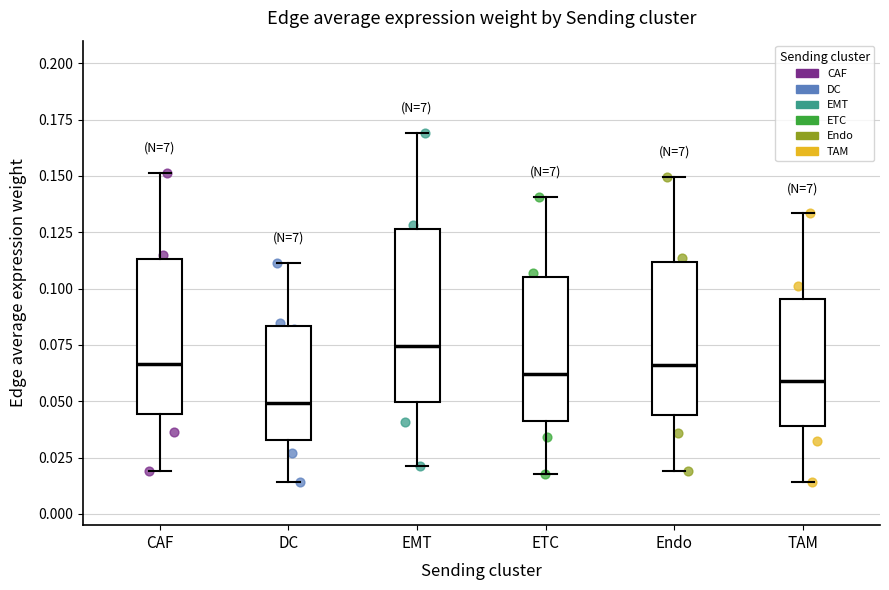

Reading left to right, transcribe this box plot: for each box, give where its median line is, the range the box spans, and where its two whiskers end, as read against the y-axis. The values are not printed on the chart, so give them approximately, as read against the axis.

CAF: median 0.065, box 0.045 to 0.115, whiskers 0.020 to 0.150
DC: median 0.050, box 0.035 to 0.085, whiskers 0.015 to 0.110
EMT: median 0.075, box 0.050 to 0.125, whiskers 0.020 to 0.170
ETC: median 0.060, box 0.040 to 0.105, whiskers 0.020 to 0.140
Endo: median 0.065, box 0.045 to 0.110, whiskers 0.020 to 0.150
TAM: median 0.060, box 0.040 to 0.095, whiskers 0.015 to 0.135